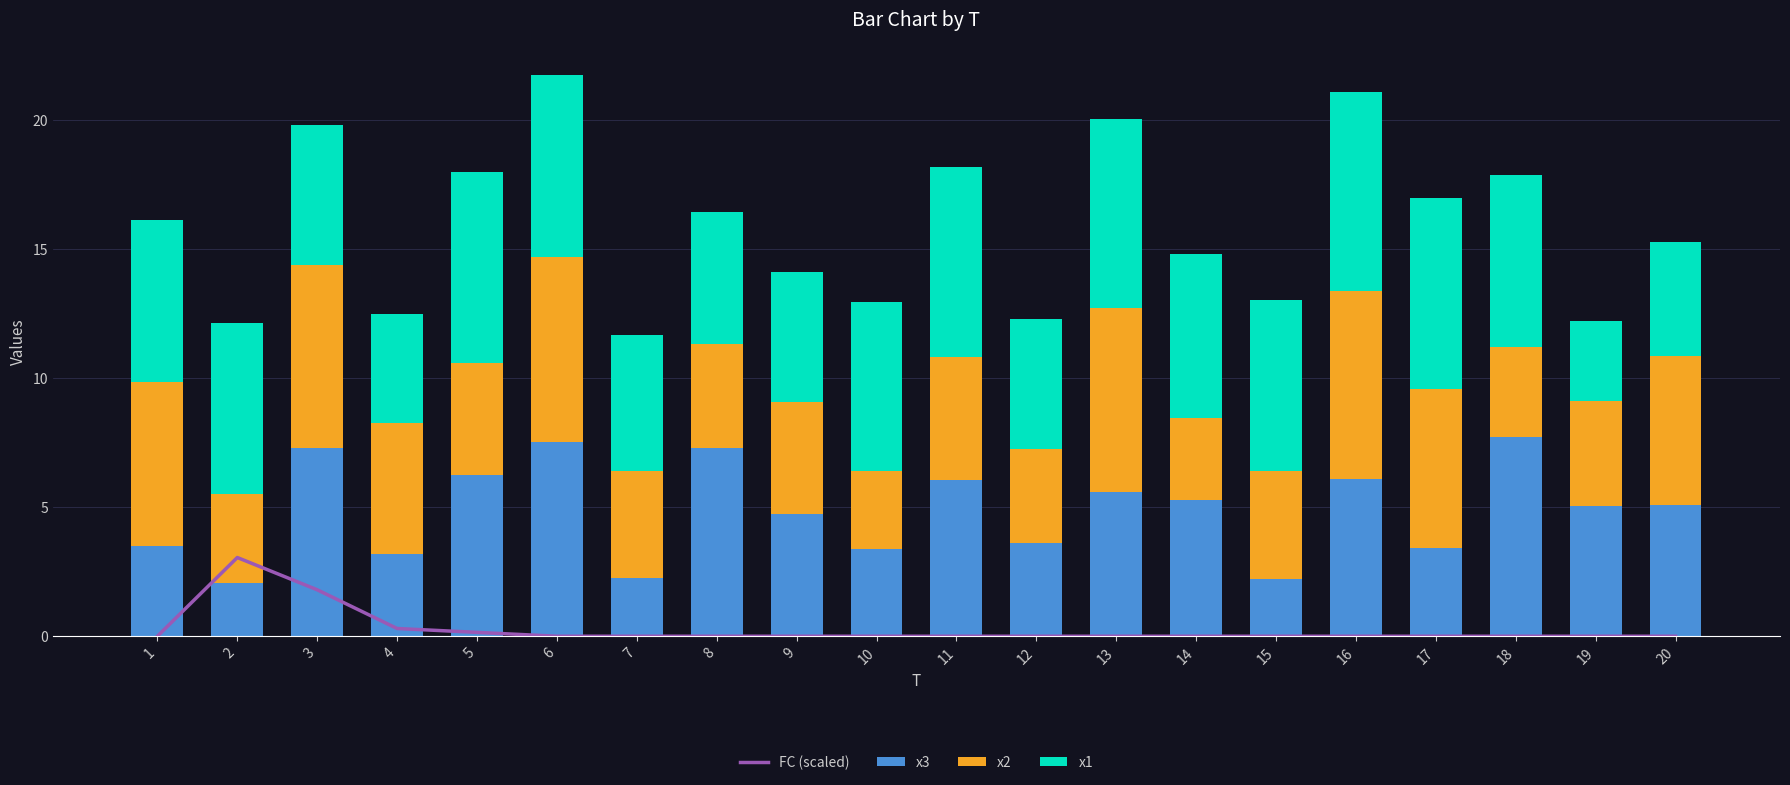

Which category has the highest value in the FC (scaled) series?

2